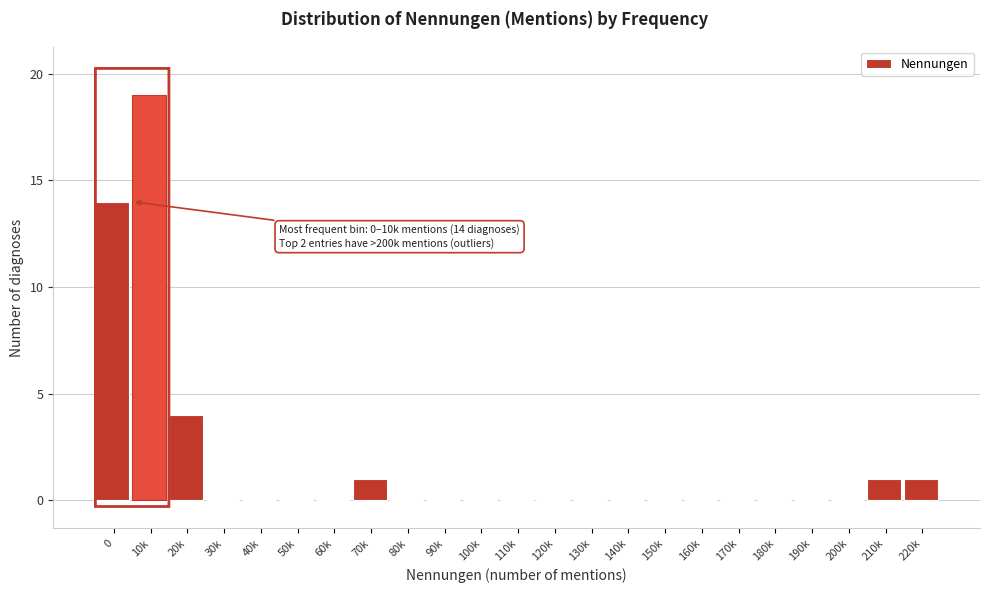

Reading left to right, list all the values displayed in this chart.

0=14	10k=19	20k=4	30k=0	40k=0	50k=0	60k=0	70k=1	80k=0	90k=0	100k=0	110k=0	120k=0	130k=0	140k=0	150k=0	160k=0	170k=0	180k=0	190k=0	200k=0	210k=1	220k=1